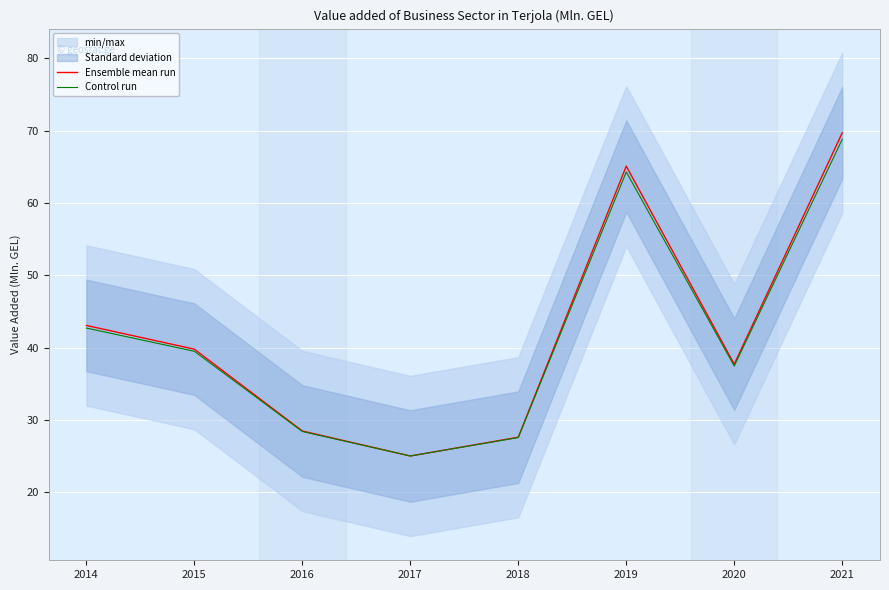

Where is Ensemble mean run nearest to the value 47?

2014